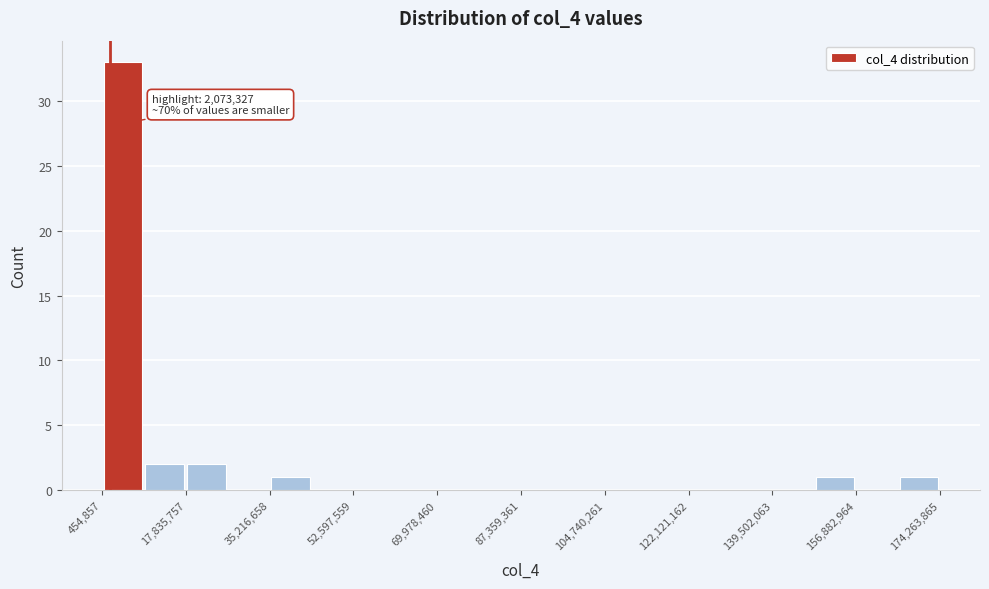

Over which range of the x-axis is the bar tallest?

0 to 10000000